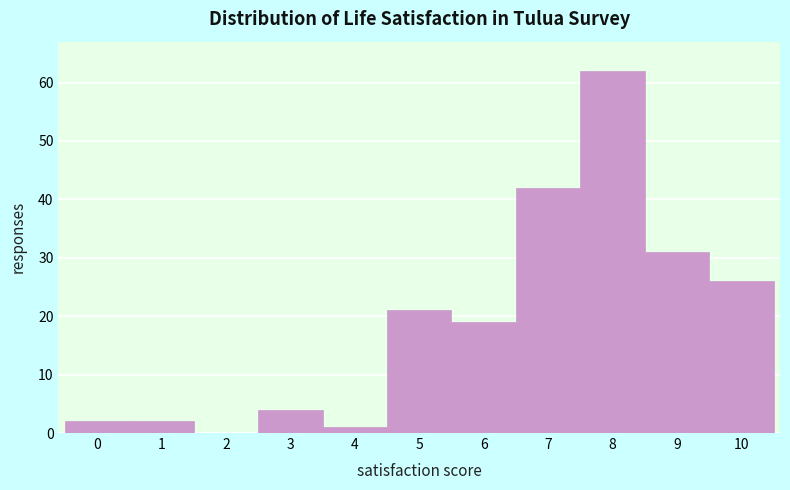

How tall is the bar that spans 5.5 to 6.5 on the x-axis? The values are not printed on the chart, so give them approximately, as read against the axis.

19